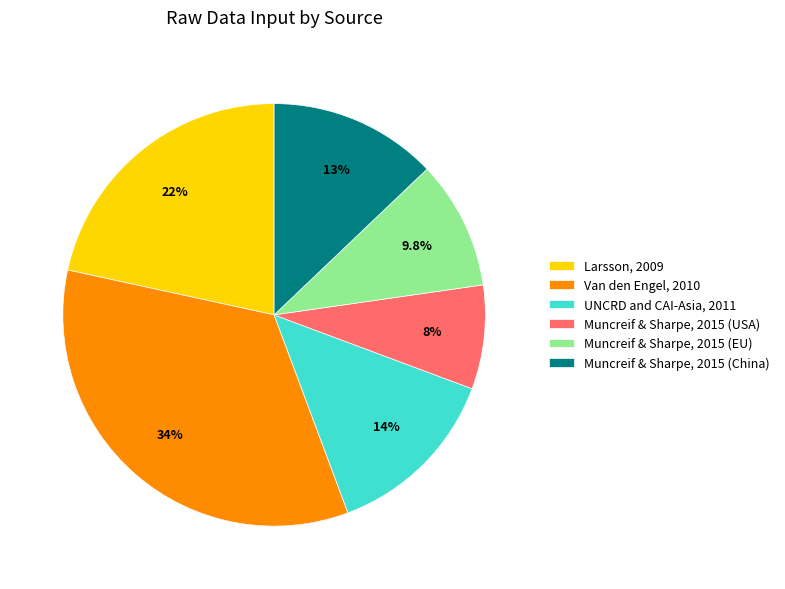

Between Van den Engel, 2010 and Muncreif & Sharpe, 2015 (China), which is larger?

Van den Engel, 2010